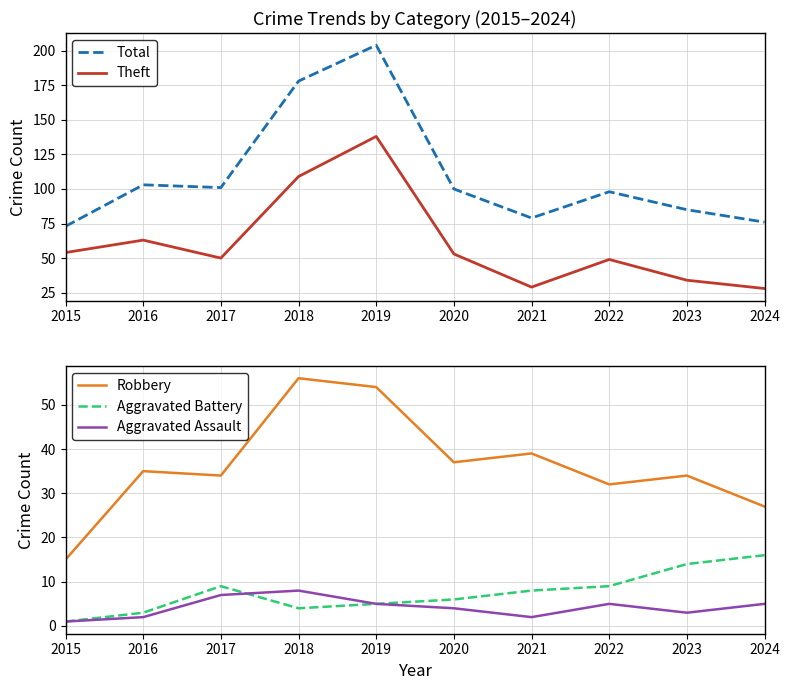

Does the chart display data point markers on the line(s)?

No